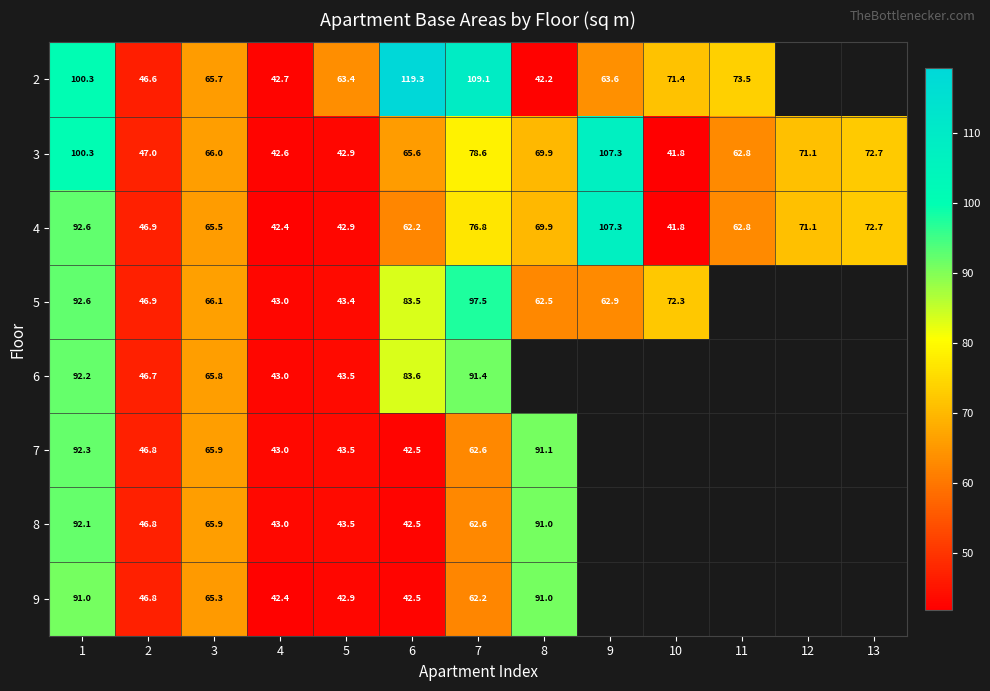

At 2, list the series in order from largest to smallest.

3, 4, 5, 7, 8, 9, 6, 2